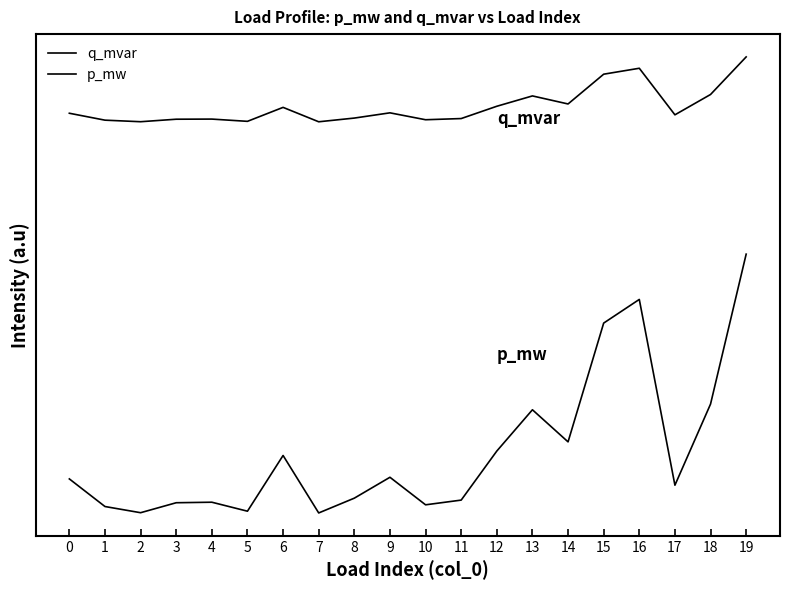

Is this an area chart (filled region under the line)?

No